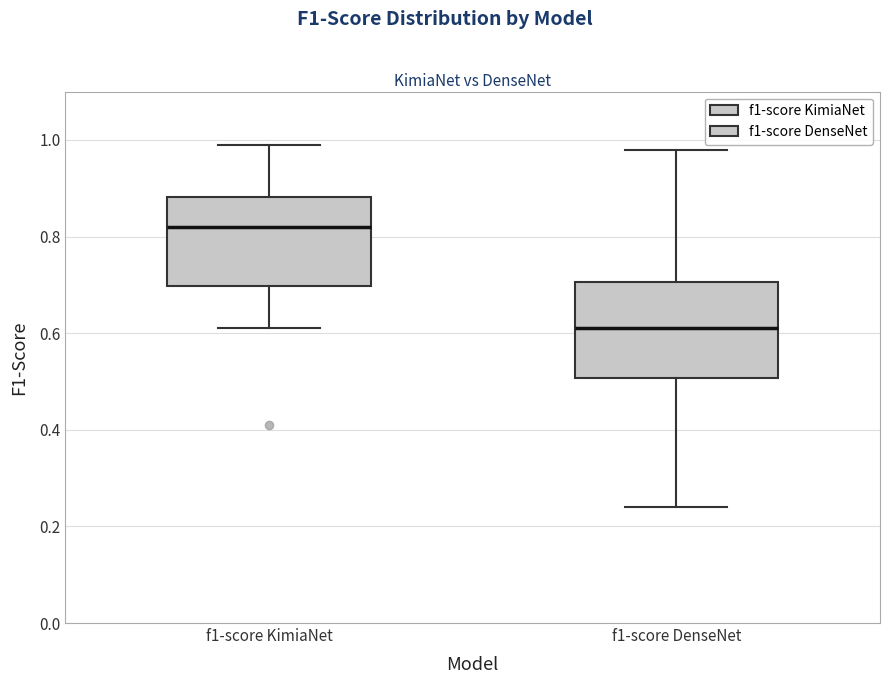

Reading left to right, read every box against the y-axis: the position of its median line, the range the box covers, and the ends of its whiskers. The values are not printed on the chart, so give them approximately, as read against the axis.

f1-score KimiaNet: median 0.82, box 0.70 to 0.88, whiskers 0.62 to 1.00
f1-score DenseNet: median 0.62, box 0.50 to 0.70, whiskers 0.24 to 0.98